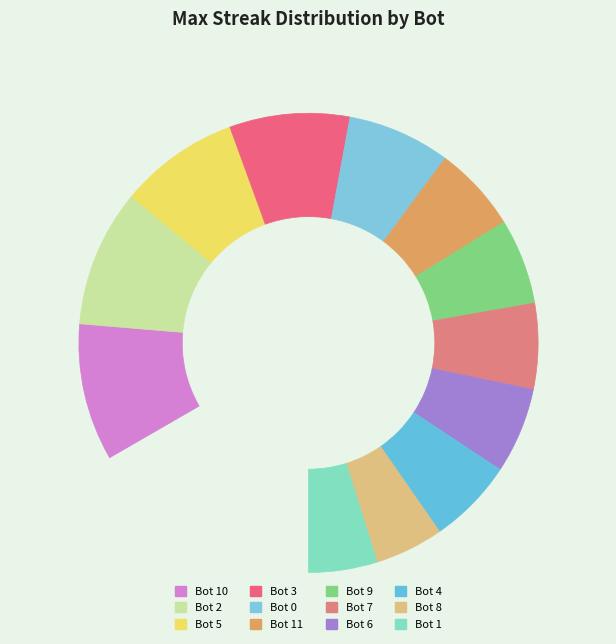

To the nearest percent, what is the combined percentage of Bot 8 and Bot 7?

13%